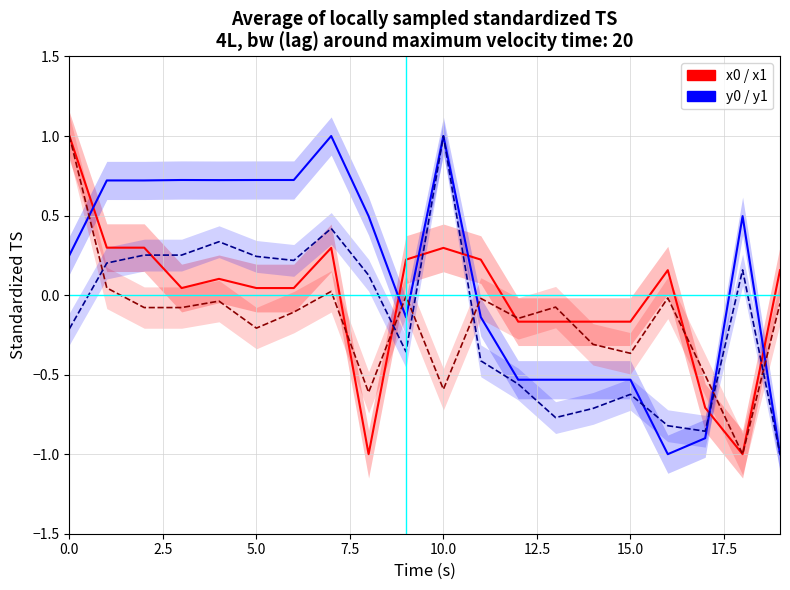

How many distinct data groups are displayed?

4